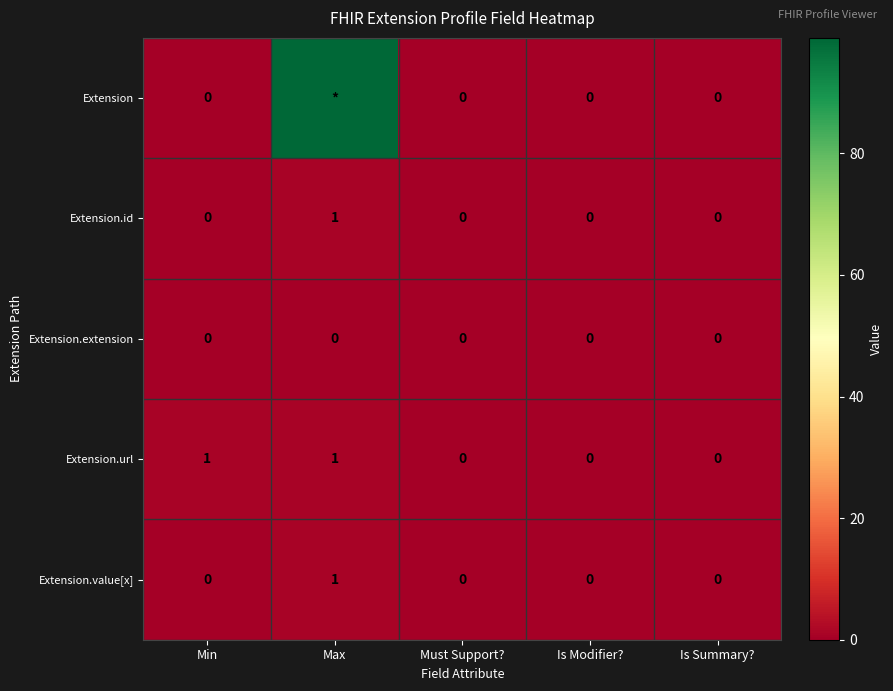

True or false: Extension.extension has a value of 0 at Must Support?.

True